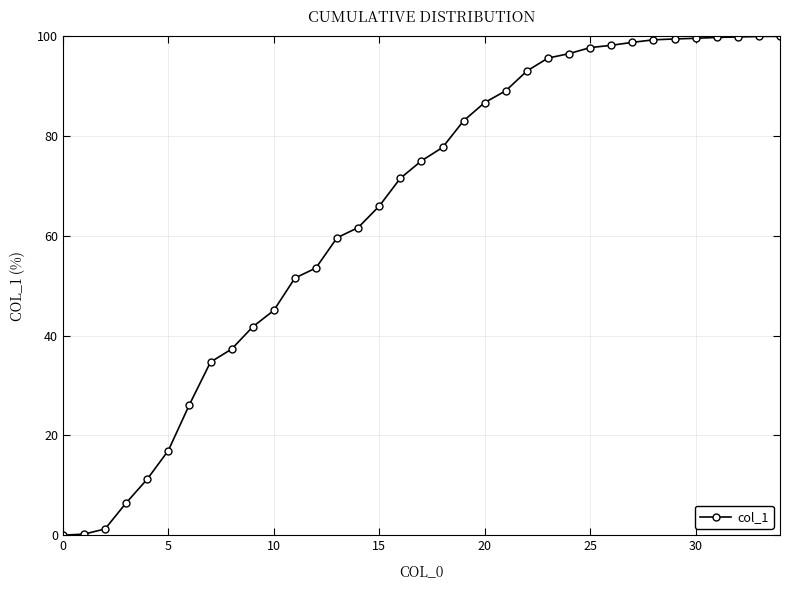

What is the greatest value displayed?

100.0